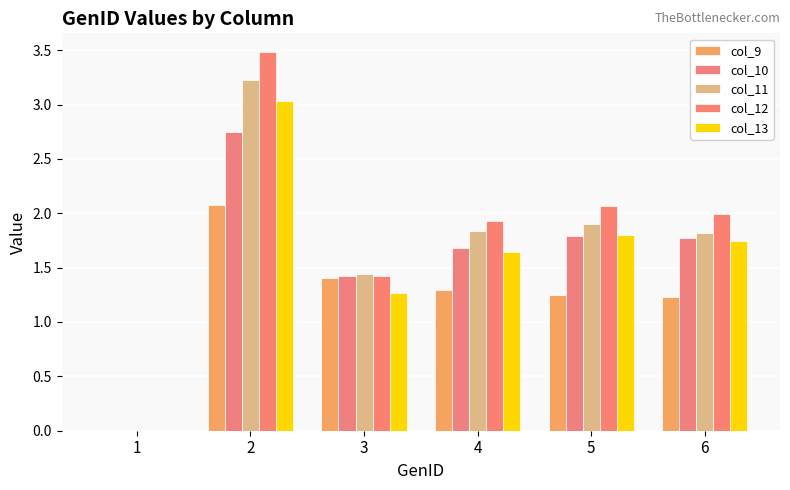

The col_10 series shows 0.3 at 3. True or false?

False